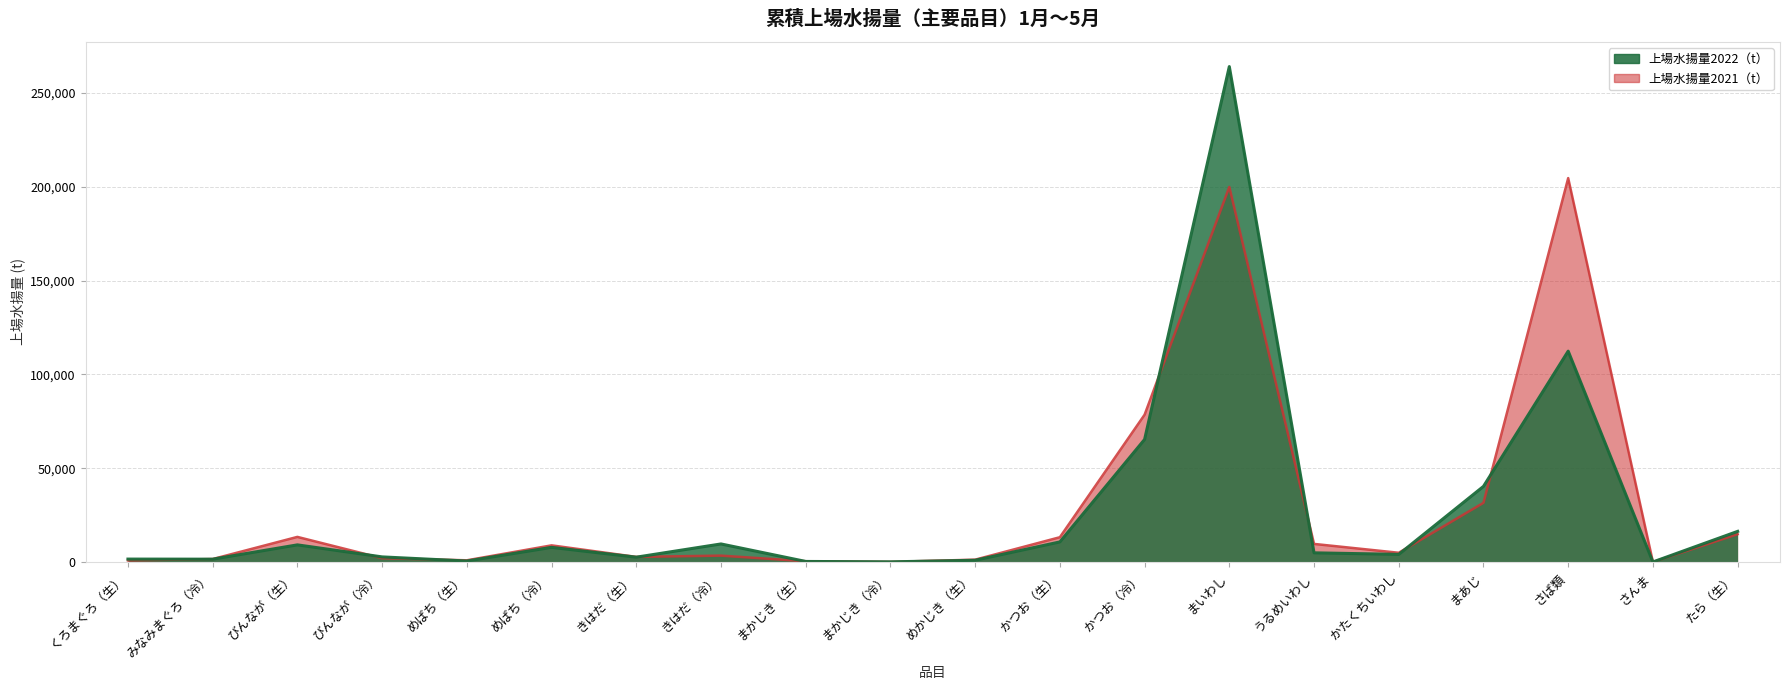

In 上場水揚量2021（t）, how many points are lower than both neighbors (excluding endpoints)?

5